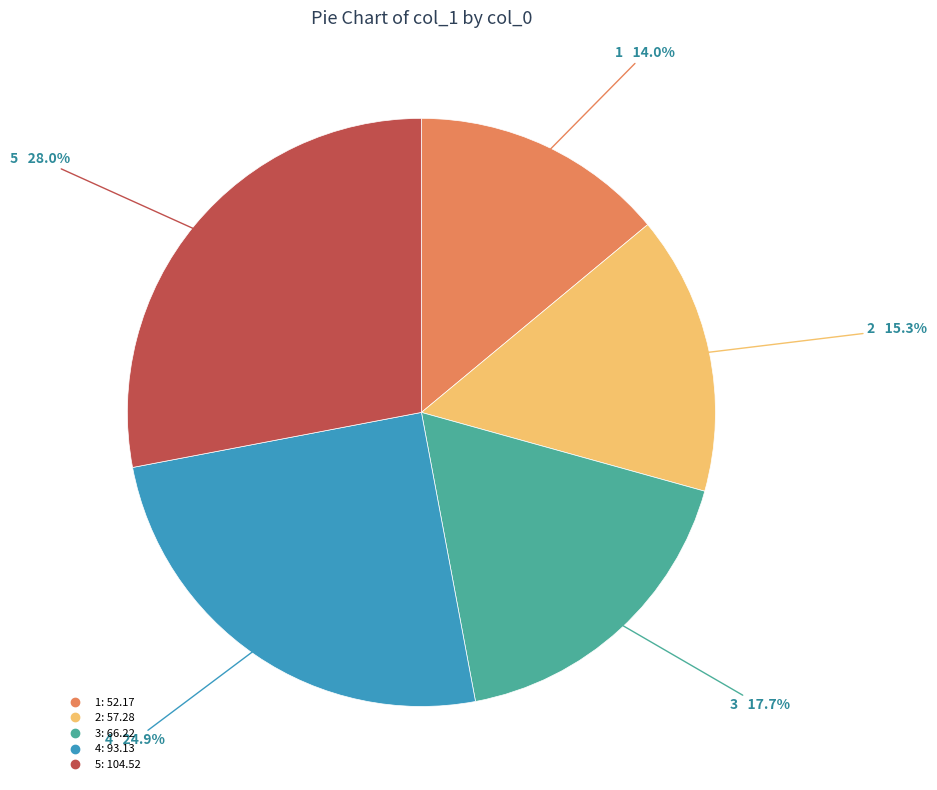

Rank the categories by value from lowest to highest.

1, 2, 3, 4, 5